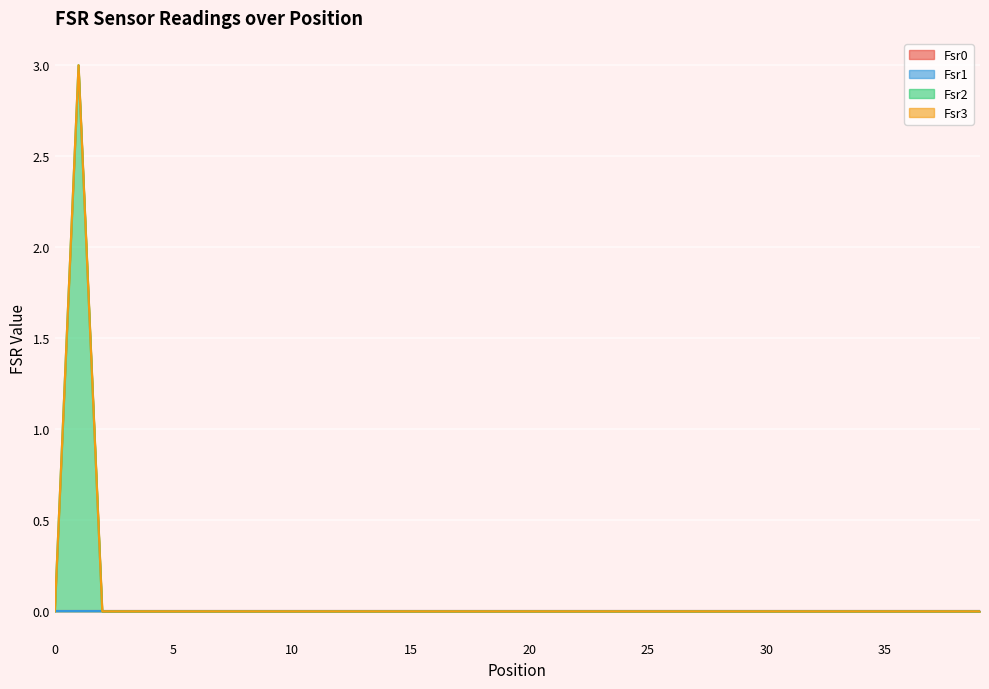

How many lines are shown in the chart?

4